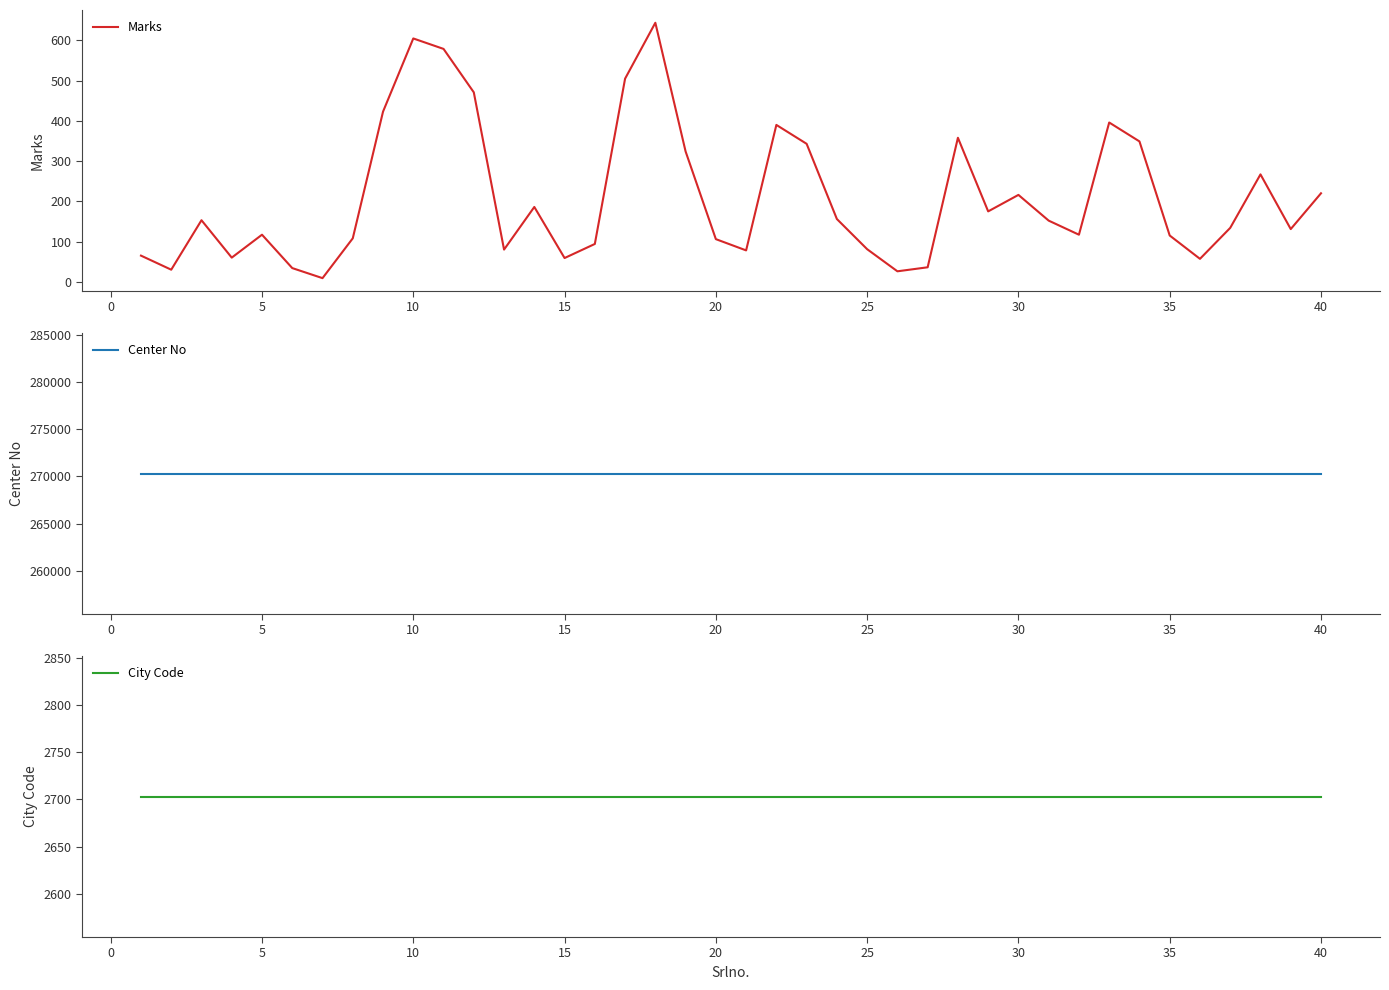

How many lines are shown in the chart?

3